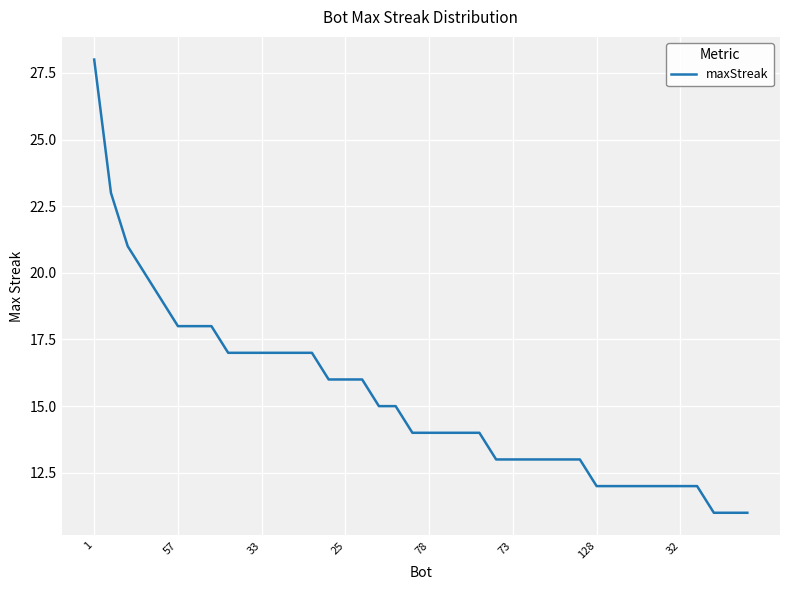

What is the minimum value shown in the chart?

11